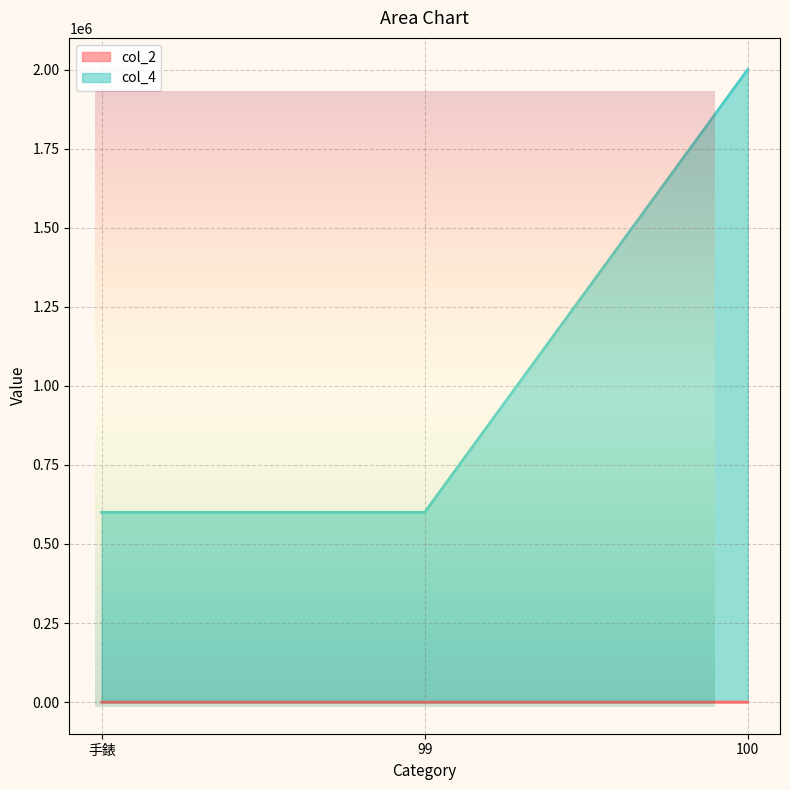

What is the sum of all col_4 values?

3200000